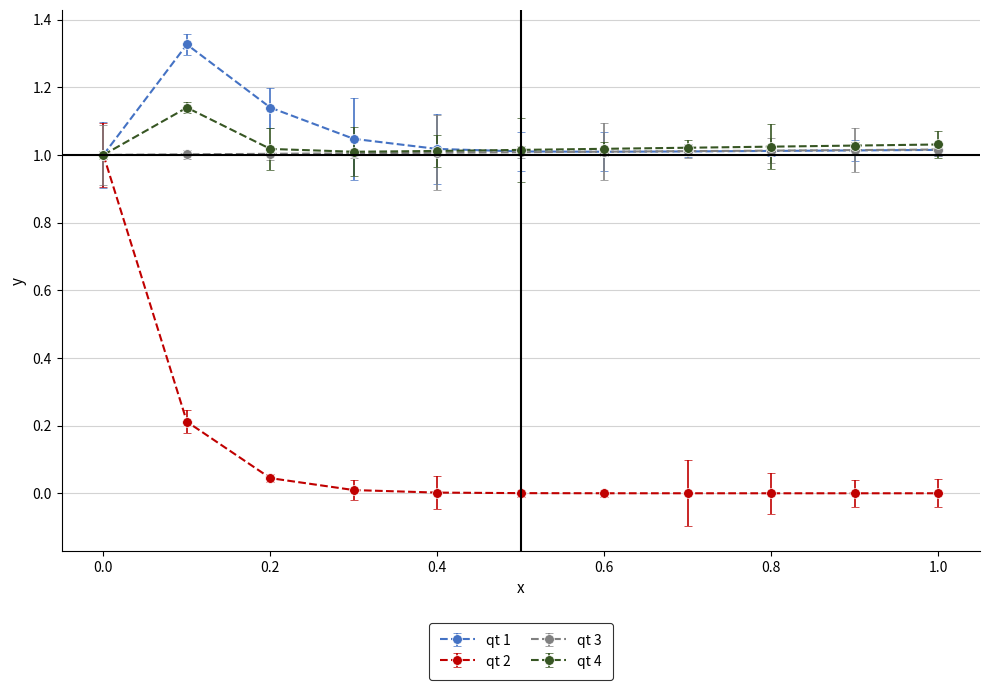

What is the label of the 5th point from the right?

0.6